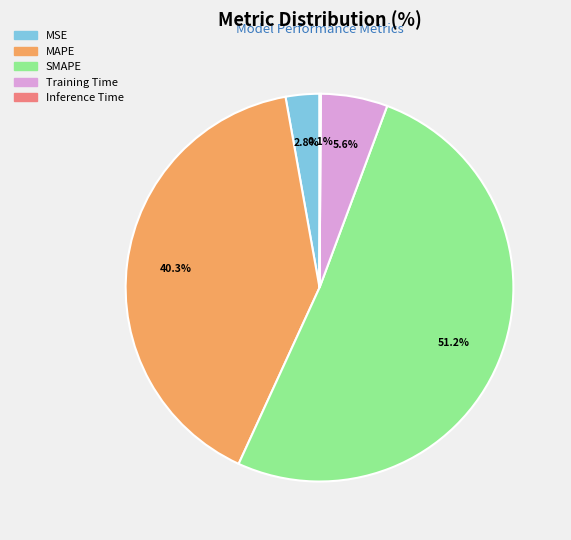

Is the sum of SMAPE and Training Time greater than half?

Yes